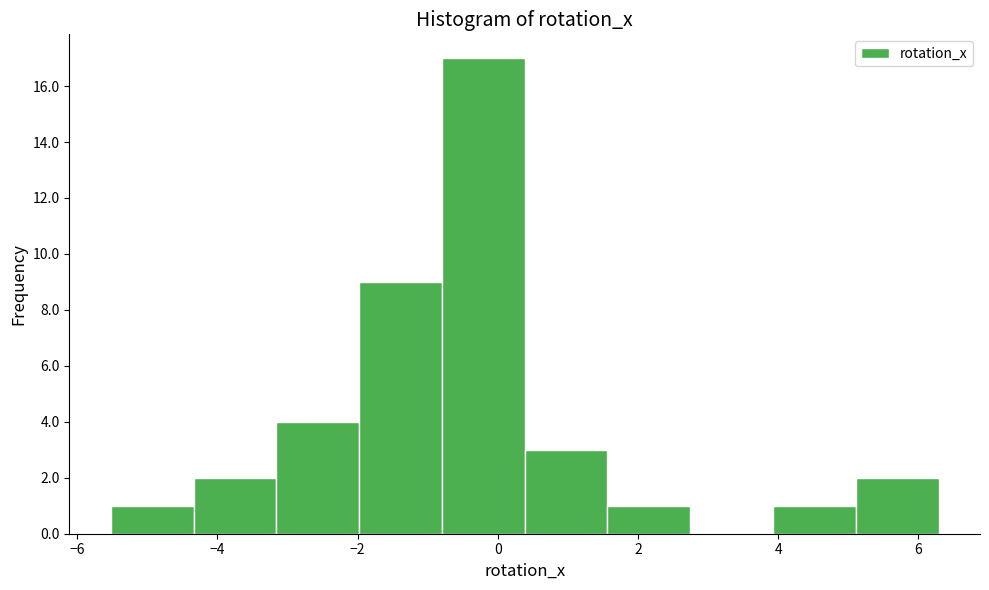

Reading left to right, transcribe this chart: for each bar, give the range it covers on the x-axis and its height. Neither the bar edges nor the heights are printed on the chart, so give them approximately, as read against the axes.

-5.6 to -4.4: 1
-4.4 to -3.2: 2
-3.2 to -2.0: 4
-2.0 to -0.8: 9
-0.8 to 0.4: 17
0.4 to 1.6: 3
1.6 to 2.8: 1
2.8 to 4.0: 0
4.0 to 5.2: 1
5.2 to 6.2: 2